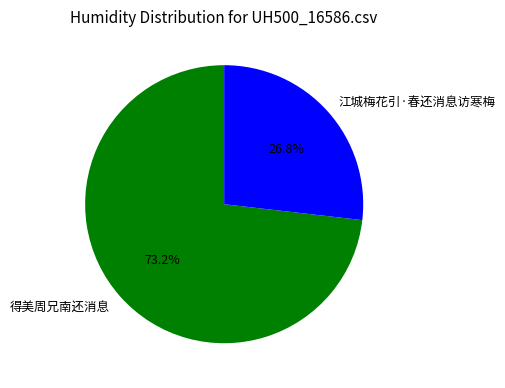

To the nearest percent, what portion does 江城梅花引·春还消息访寒梅 represent?

27%